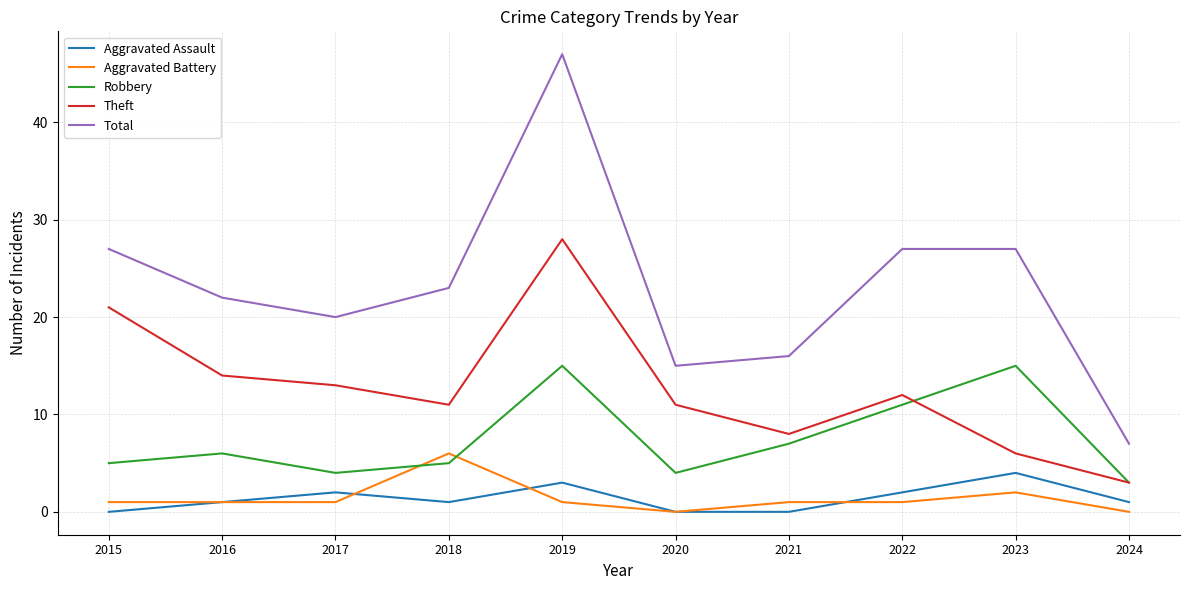

Rank the series by their maximum value, from lowest to highest.

Aggravated Assault, Aggravated Battery, Robbery, Theft, Total